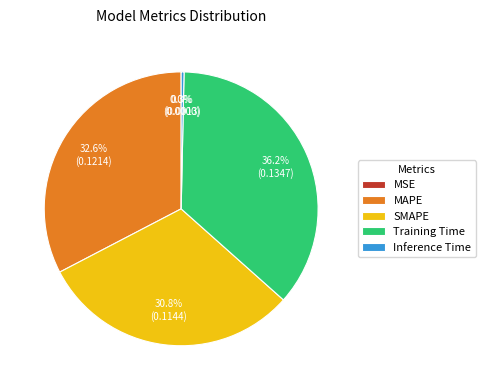

Do SMAPE and Inference Time together represent more than half of the pie?

No